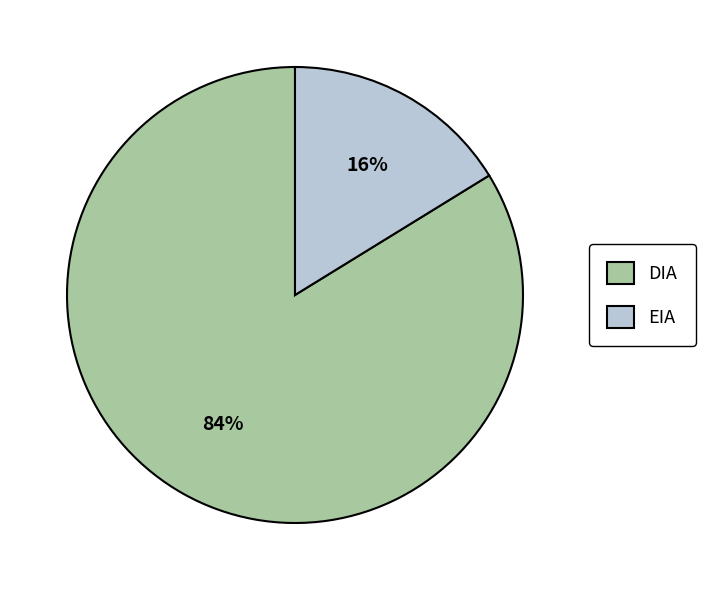

What is the smallest slice in the pie chart?

EIA